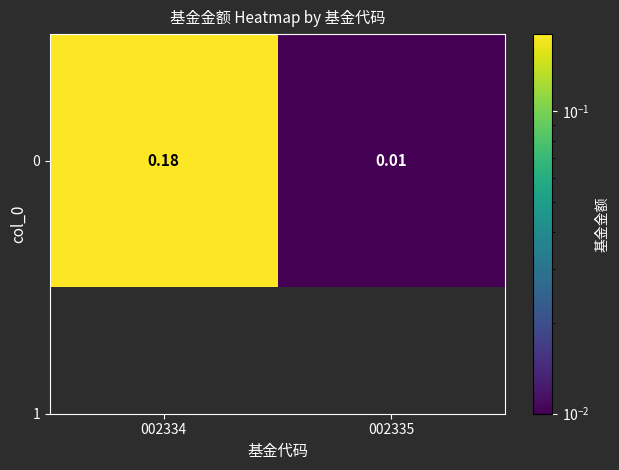

What value does the data have at 002334?

0.2